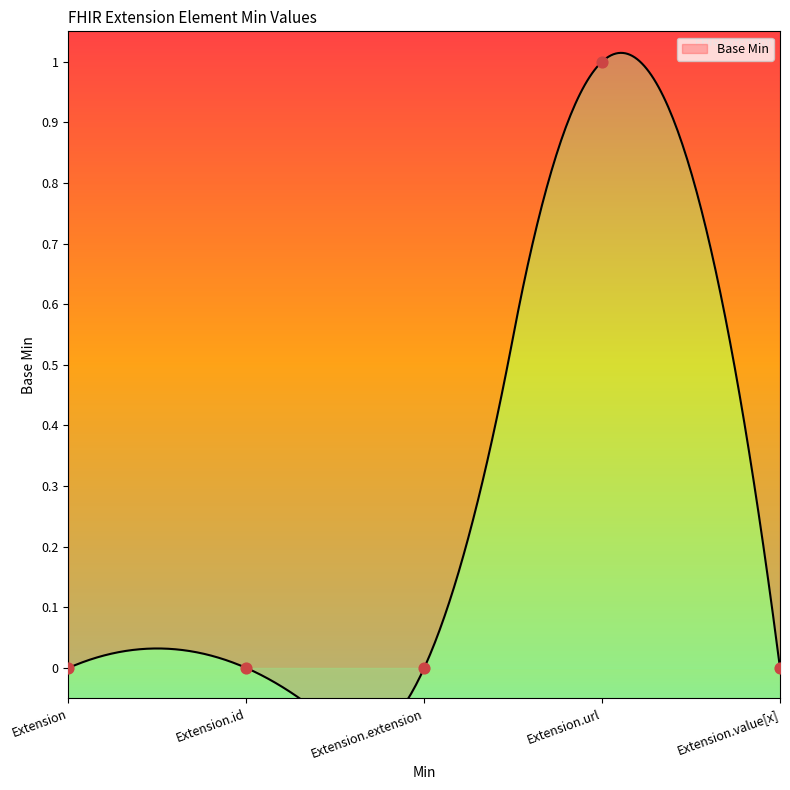

Which has a higher value, Extension.extension or Extension.value[x]?

Extension.extension